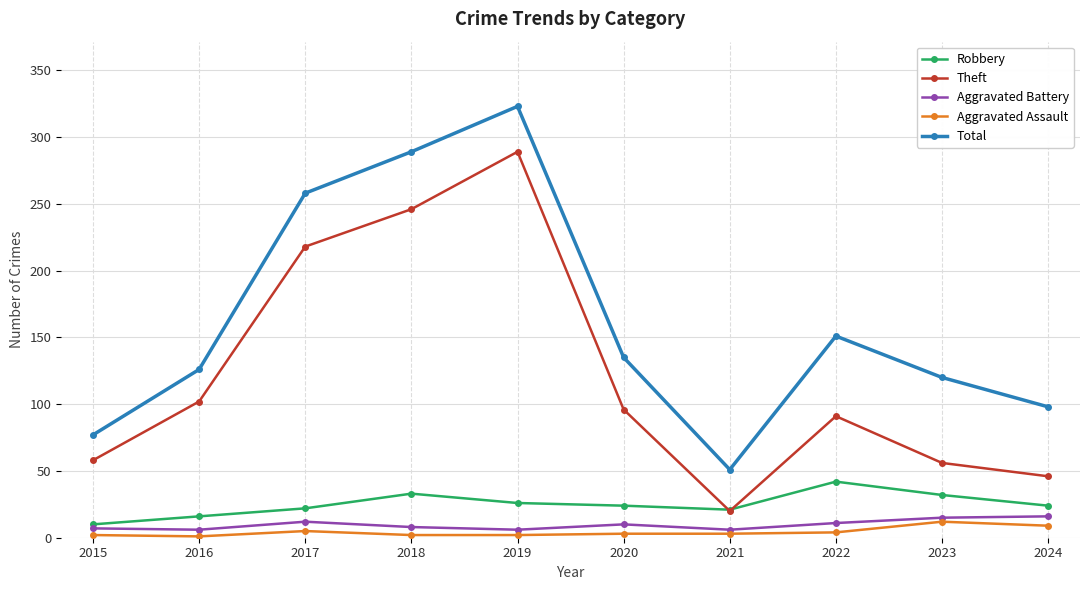

True or false: Total has a value of 289 at 2018.

True